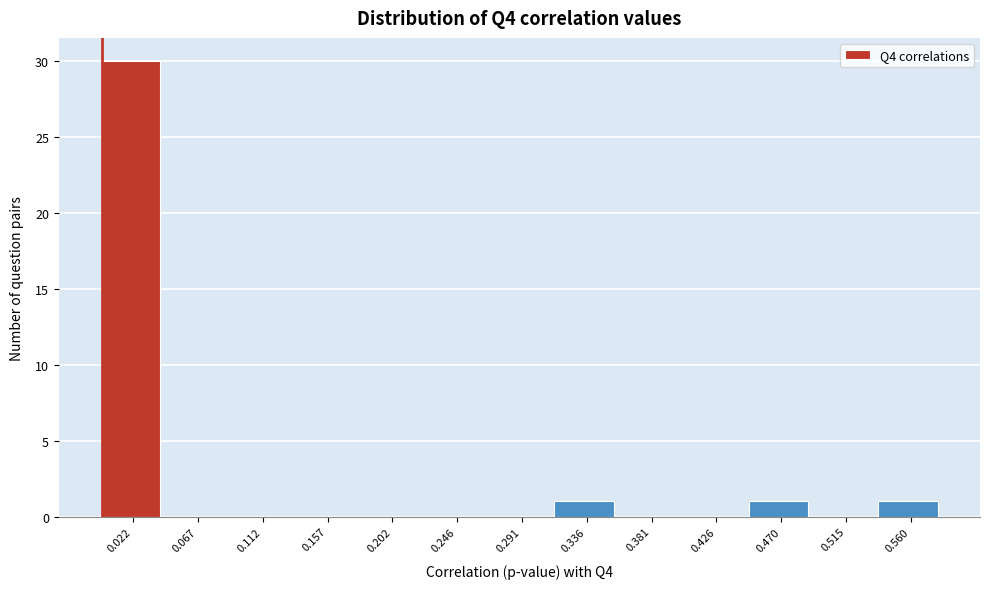

Reading left to right, transcribe this chart: for each bar, give the range it covers on the x-axis and its height. Neither the bar edges nor the heights are printed on the chart, so give them approximately, as read against the axes.

0.000 to 0.045: 30
0.045 to 0.090: 0
0.090 to 0.135: 0
0.135 to 0.180: 0
0.180 to 0.225: 0
0.225 to 0.270: 0
0.270 to 0.315: 0
0.315 to 0.360: 1
0.360 to 0.405: 0
0.405 to 0.450: 0
0.450 to 0.495: 1
0.495 to 0.540: 0
0.540 to 0.580: 1